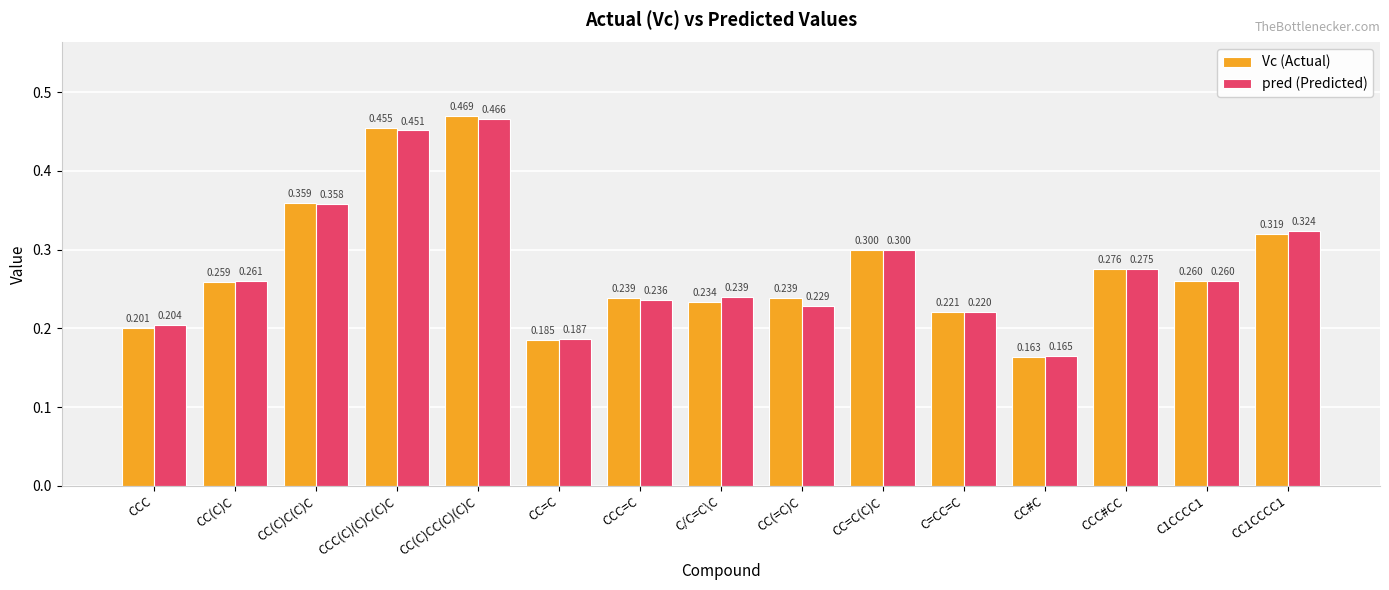

The value of Vc (Actual) at CCC=C is 0.2. True or false?

True